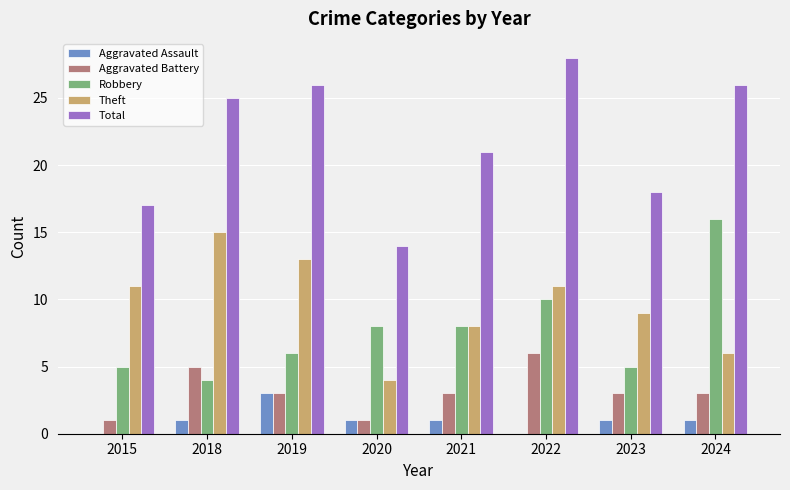

Count the number of data series in this chart.

5